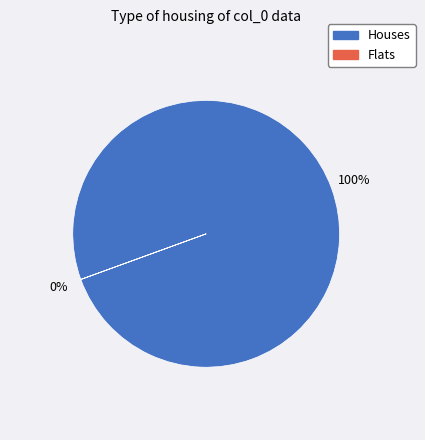

True or false: col_1=1 accounts for 18% of the total.

False